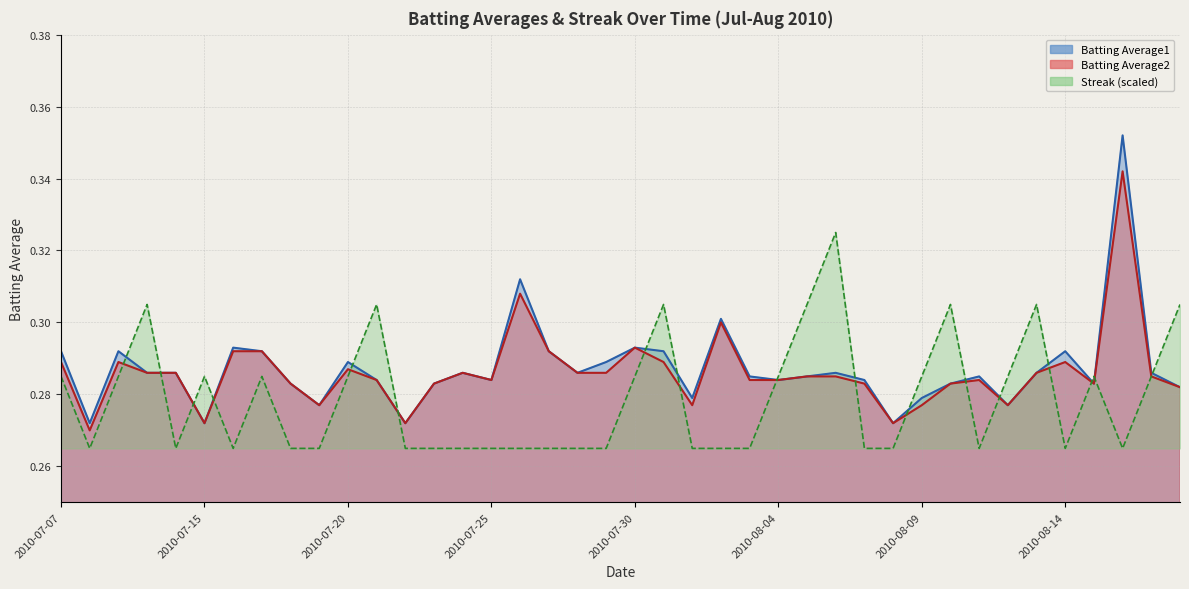

True or false: Batting Average1 and Streak intersect in this chart.

True